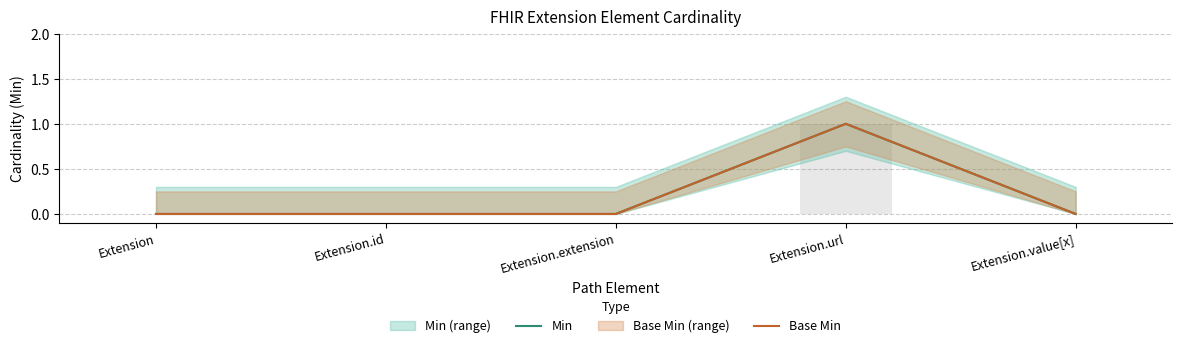

Which has a higher value, Extension.id or Extension.url?

Extension.url